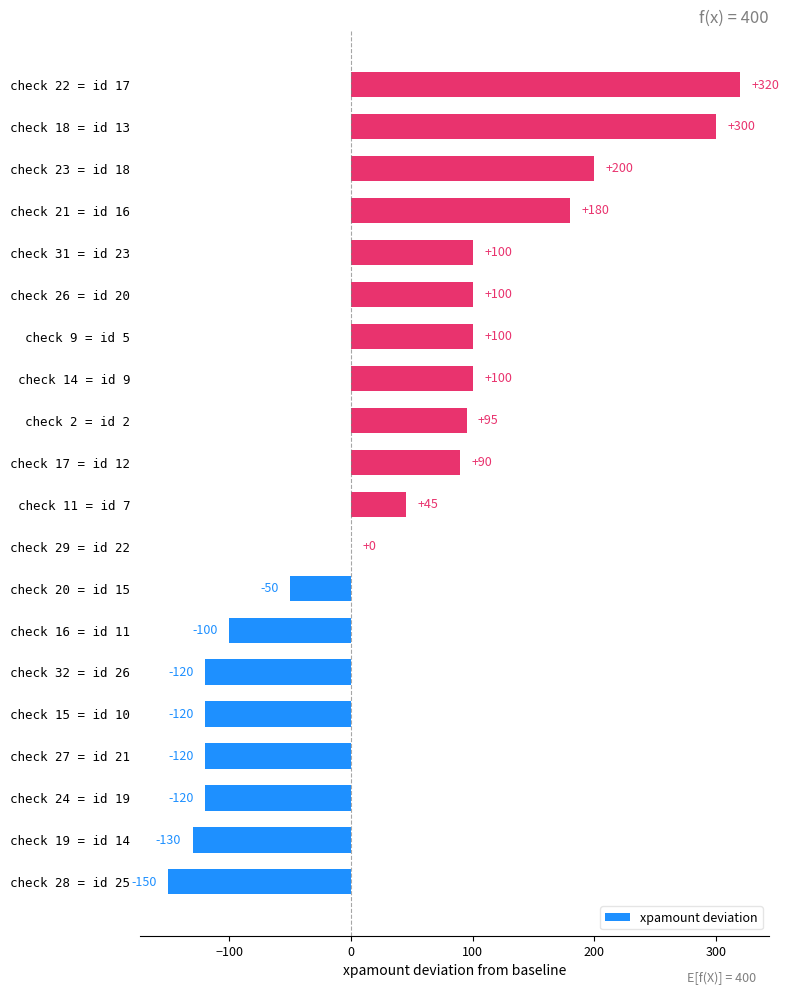

What is the sum of the values at check 27 = id 21 and check 31 = id 23?

-20